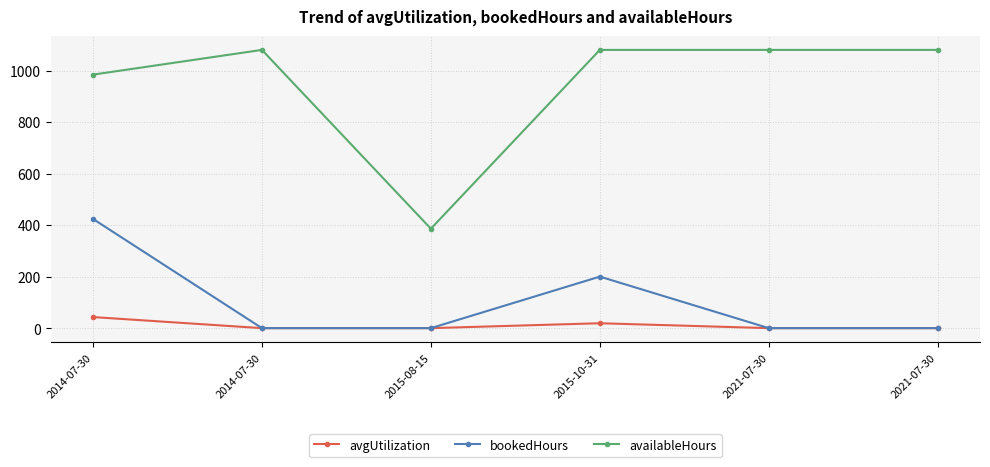

Is it true that avgUtilization equals 0 at 2021-07-30?

True